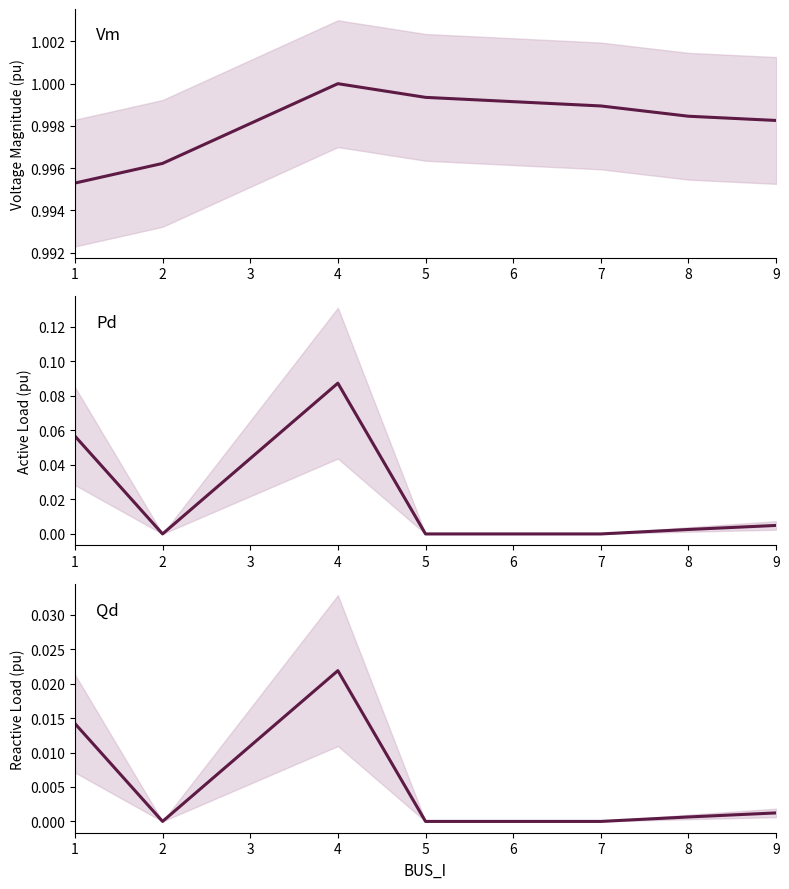

What are all the series names shown in the legend?

Vm, Pd, Qd